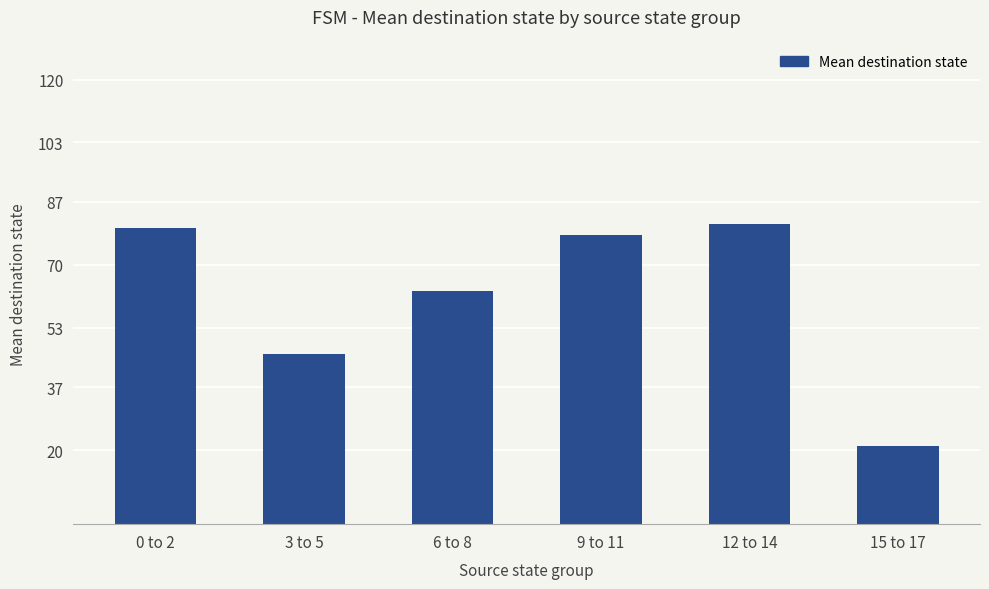

What is the difference between the maximum and second lowest values?

35